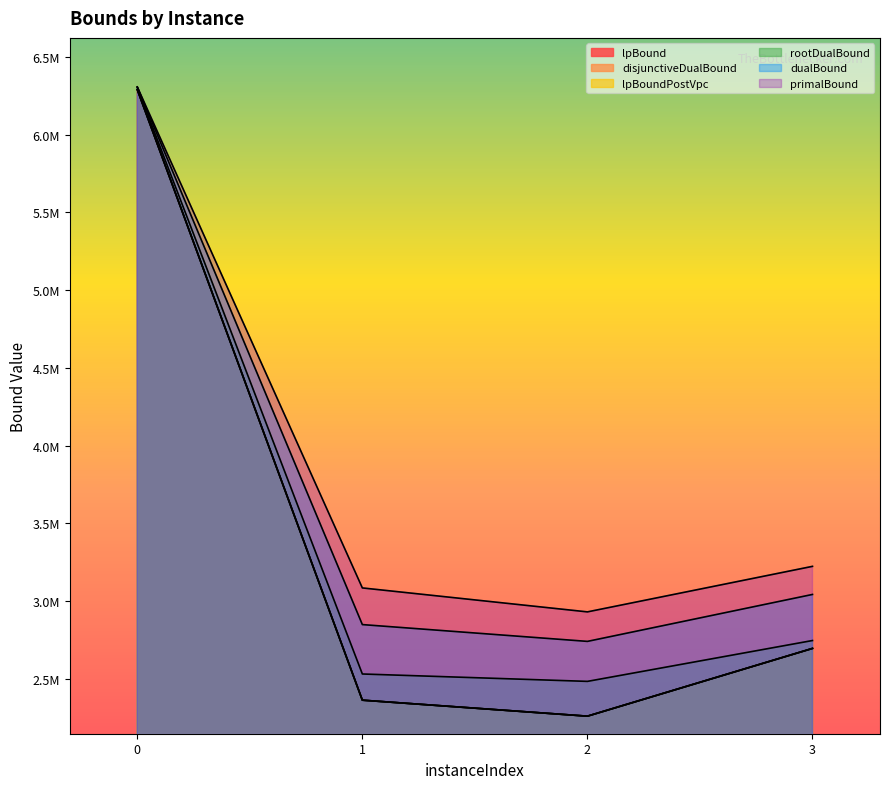

Which series changed the most between 1 and 2?

primalBound